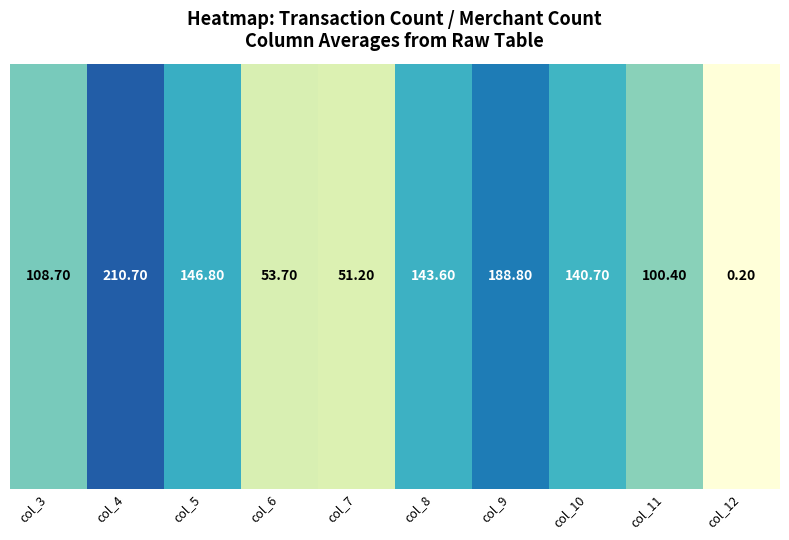

The value at col_4 is 210.7. True or false?

True